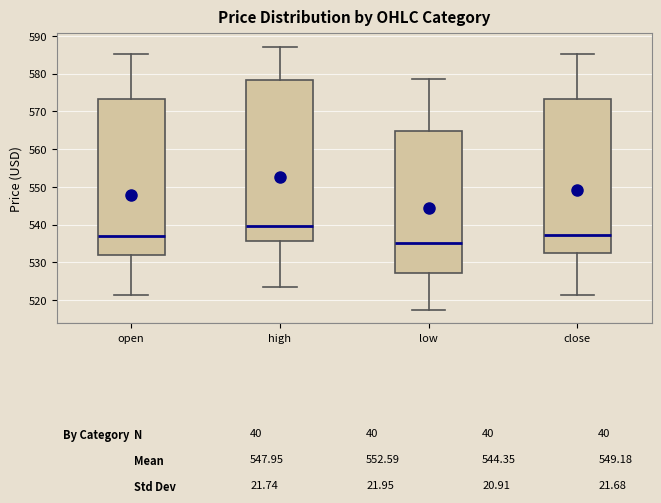

Which box is the tallest, from its lower edge to its upper edge?

high